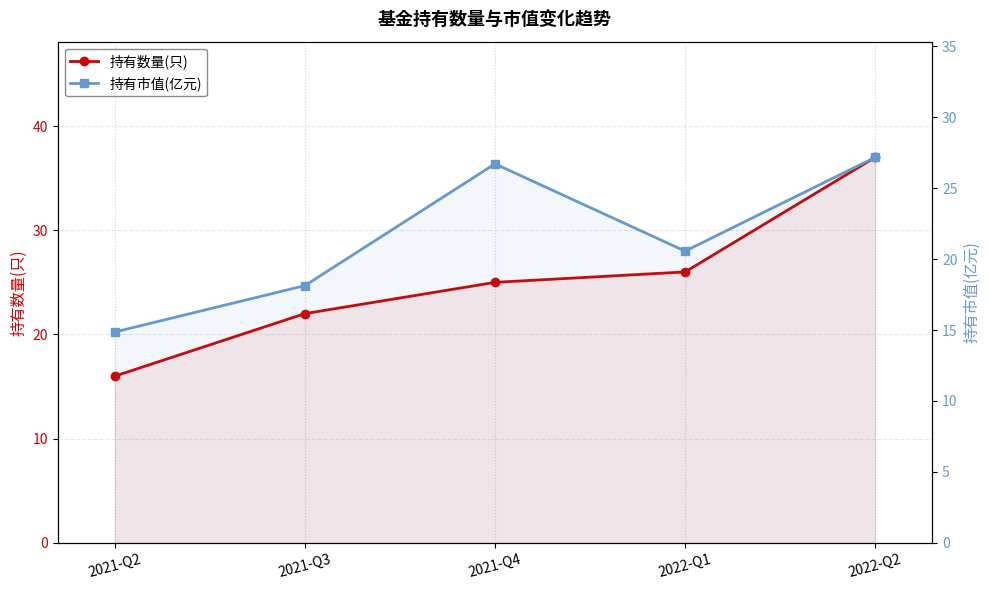

At 2022-Q1, list the series in order from largest to smallest.

持有数量(只), 持有市值(亿元)